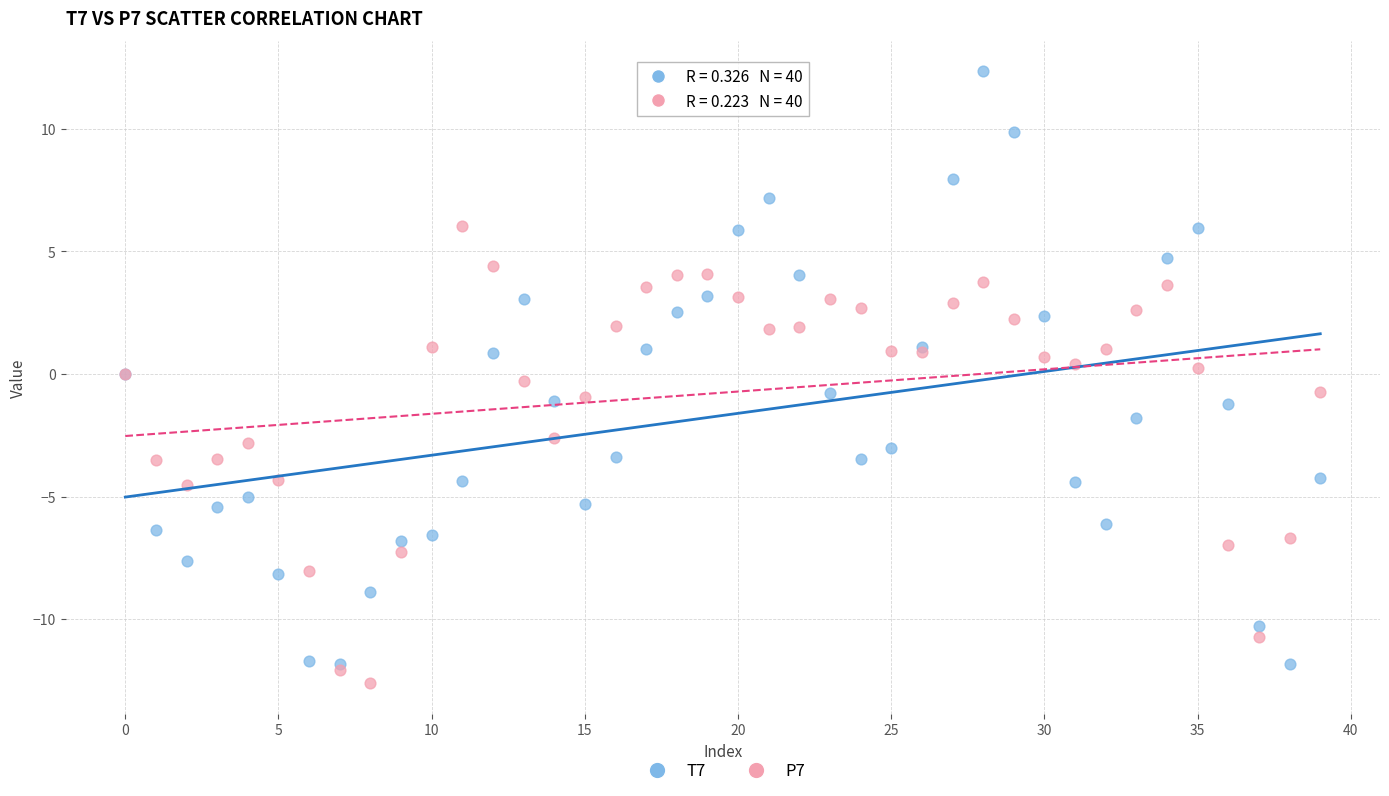

Which series contains the highest Y value?

T7